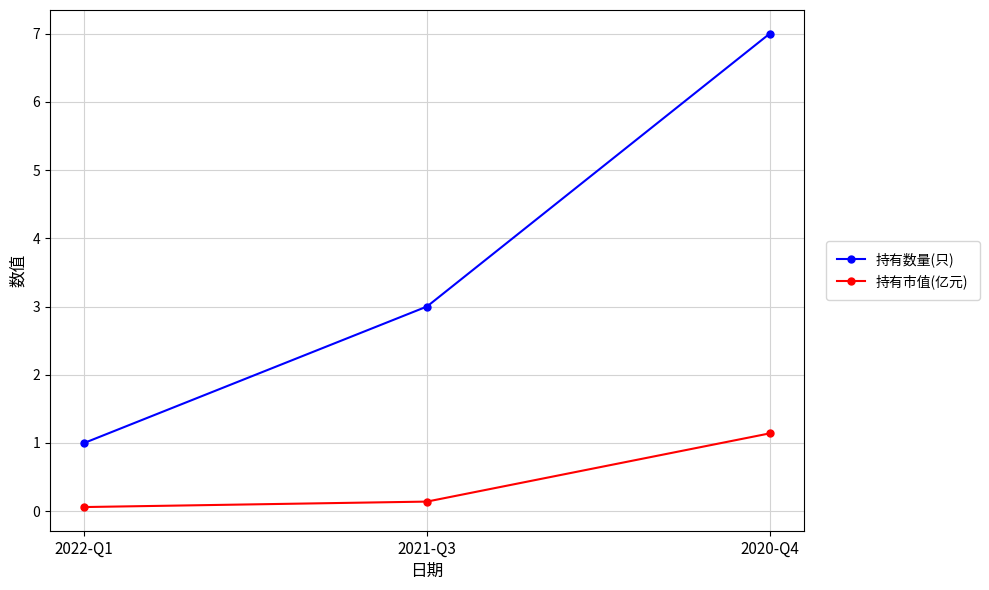

Read the 持有市值(亿元) value at 2020-Q4.

1.1